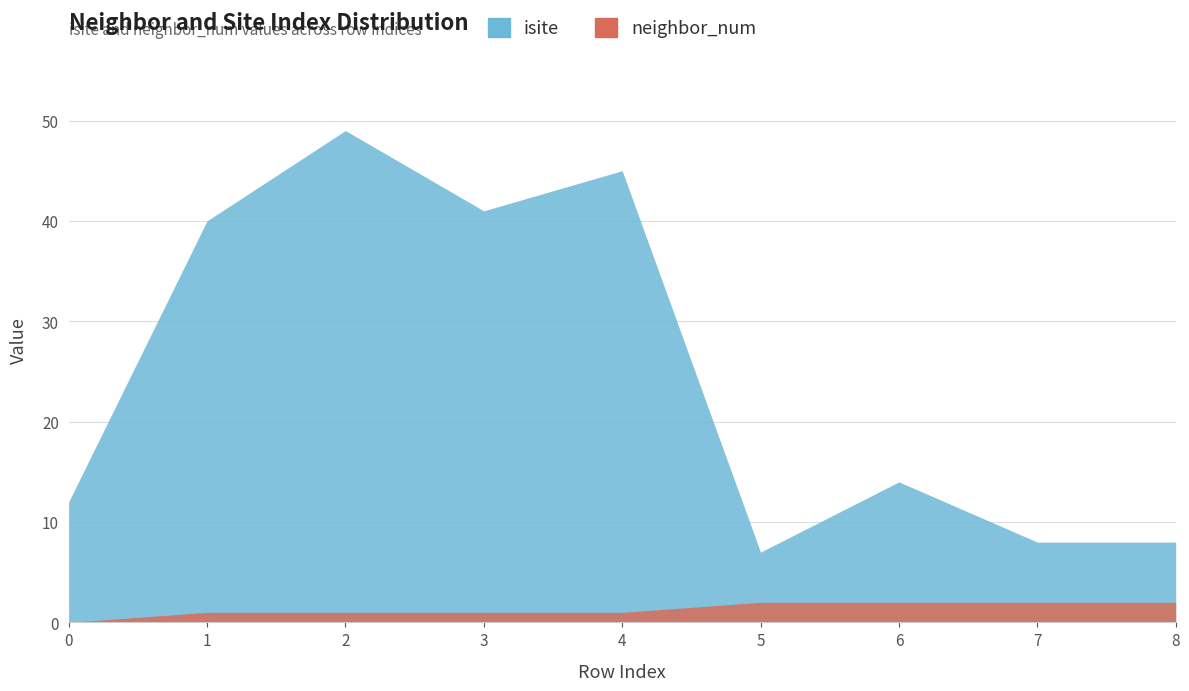

What is the difference between the maximum and second lowest values in the isite series?

41